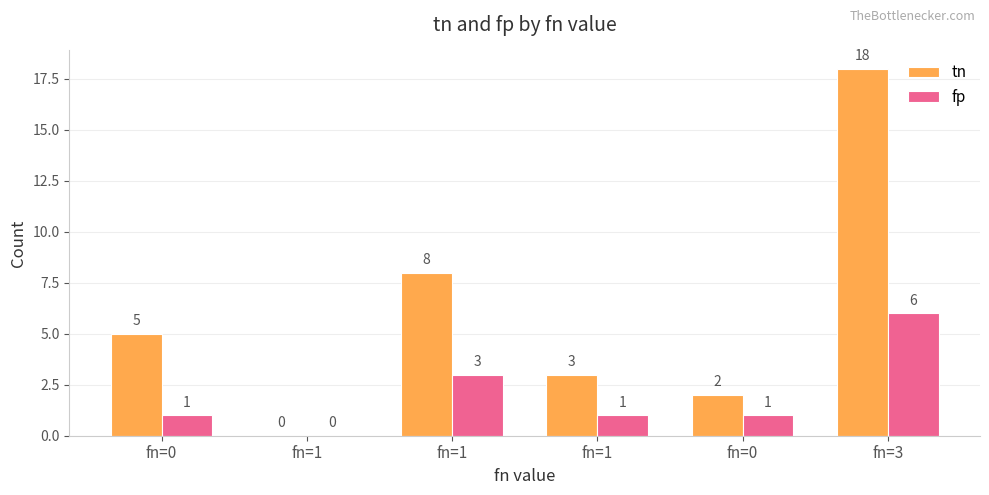

At how many categories does at least one series exceed 5?

2